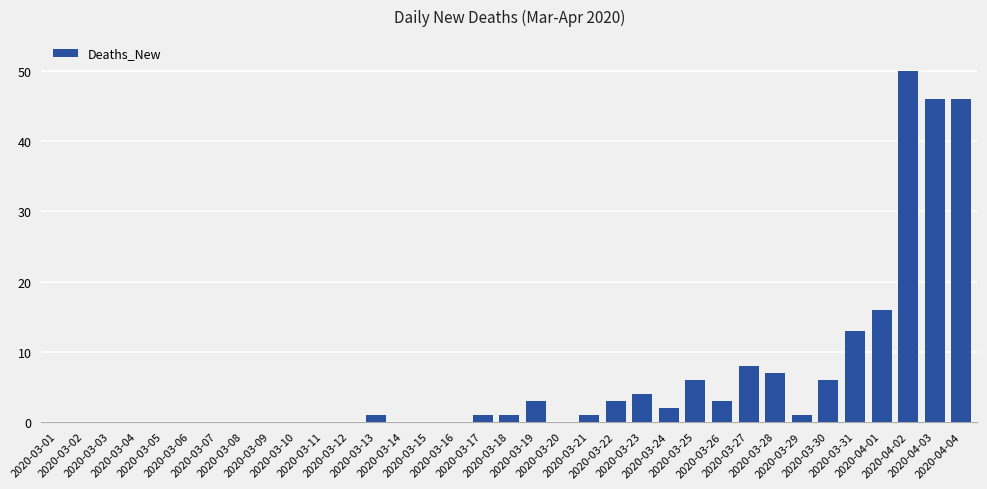

What is the maximum value shown in the chart?

50